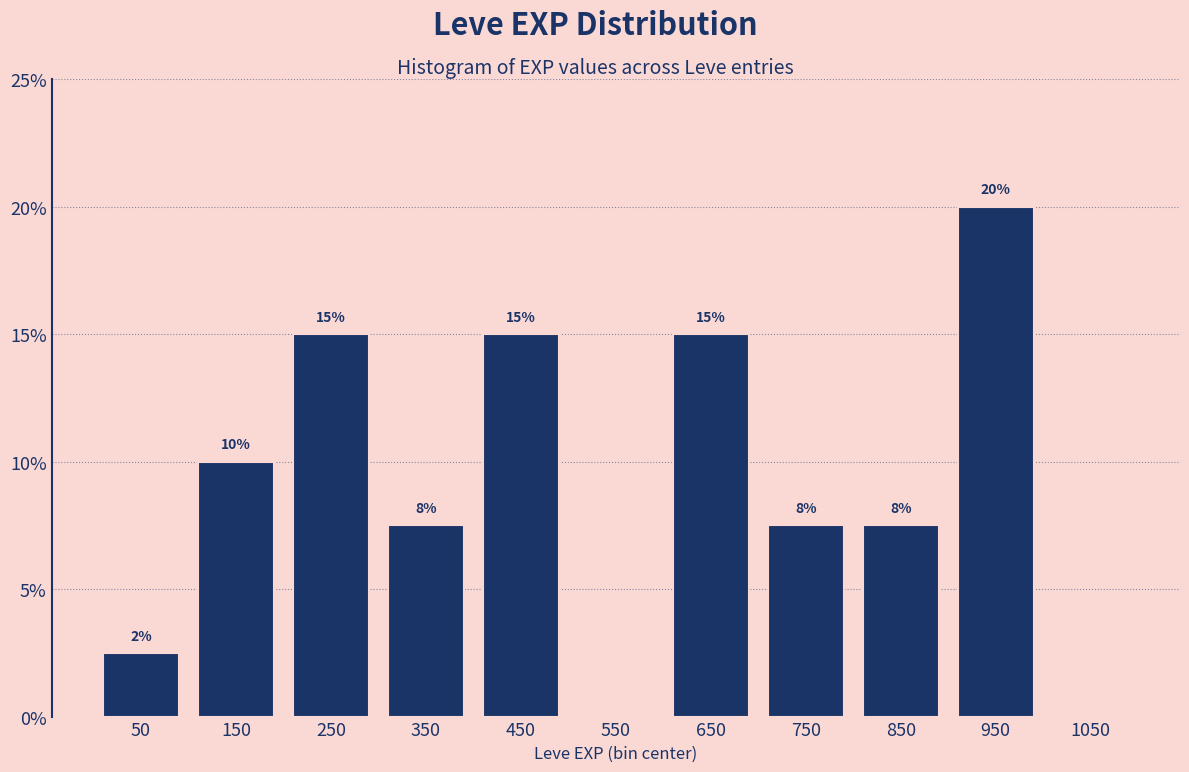

Over which range of the x-axis is the bar tallest?

900 to 1000